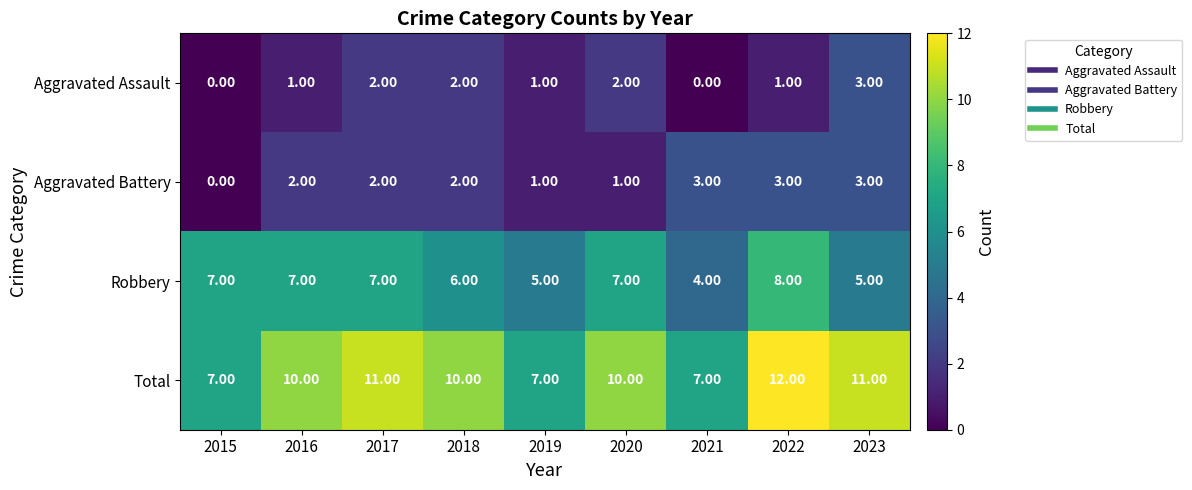

What is the difference between the Aggravated Battery values at 2015 and 2023?

3